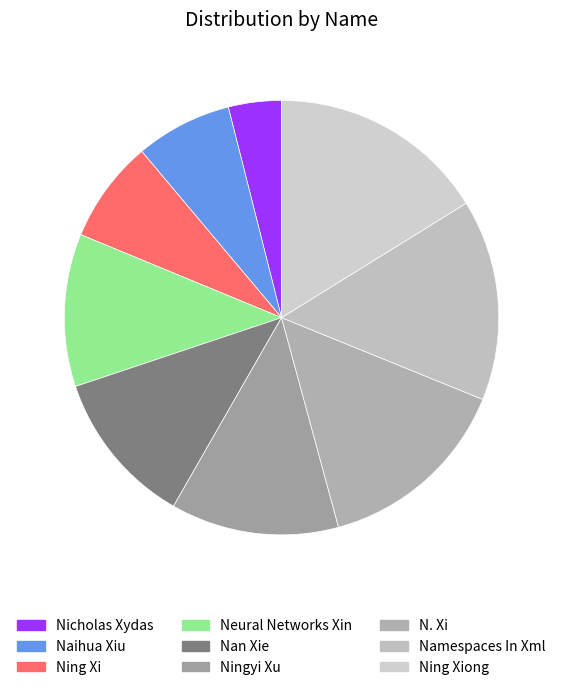

How many segments does this pie chart have?

9